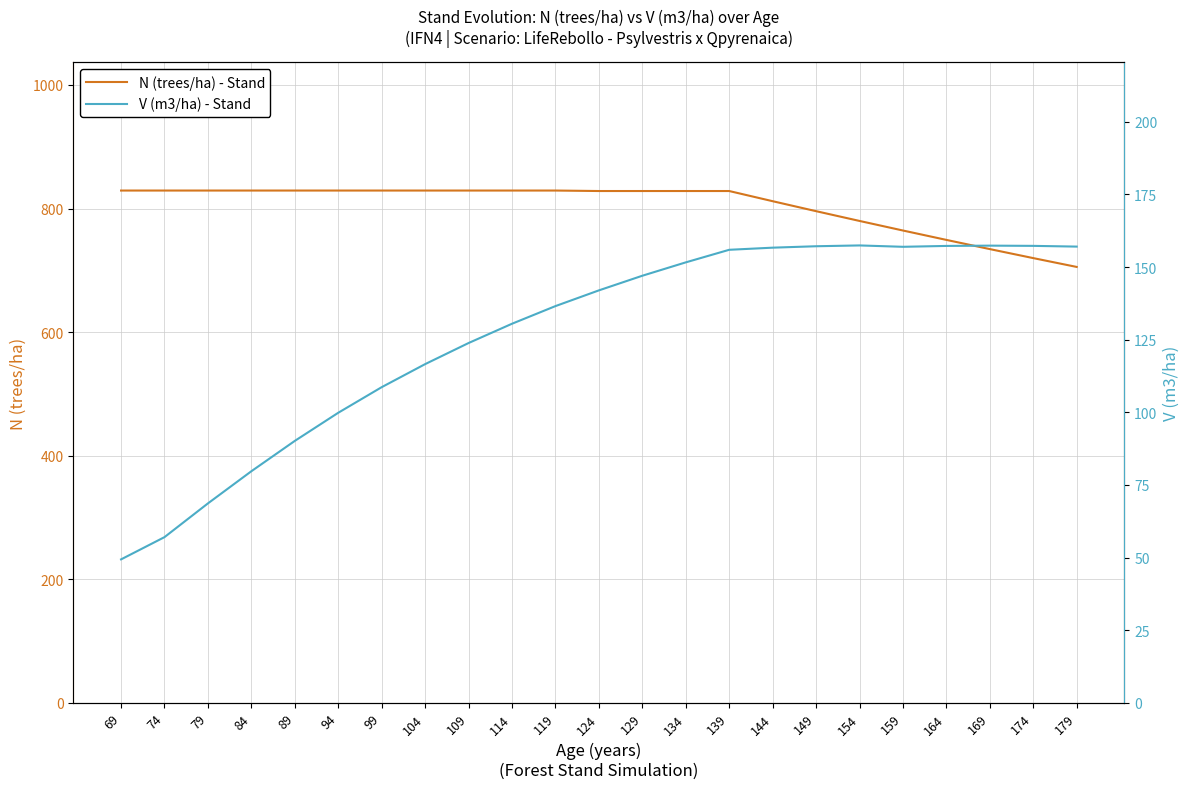

Between 84 and 164, which is larger?

84